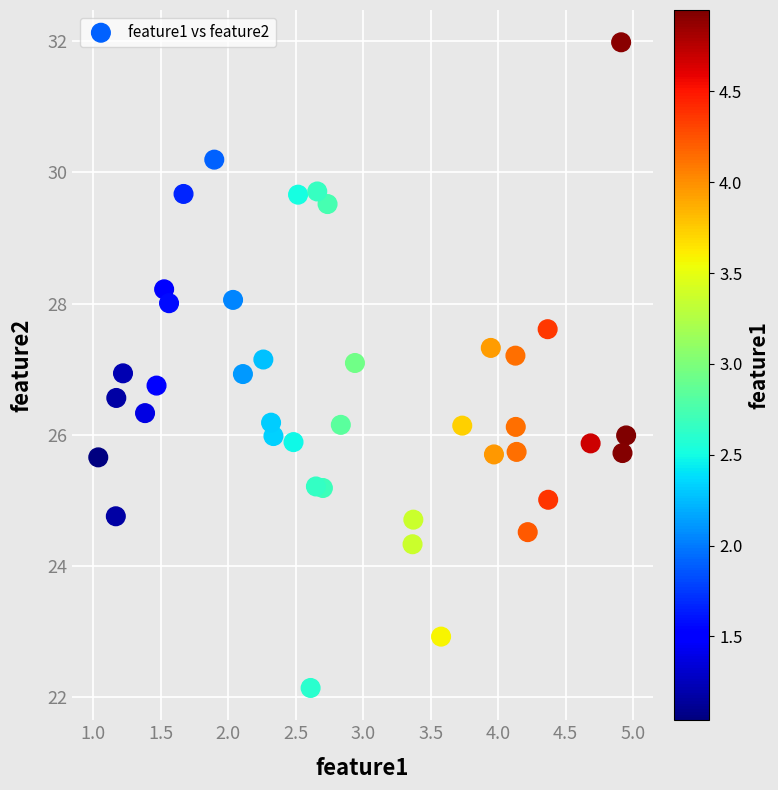

What is the range of X values (max minus min)?

3.9